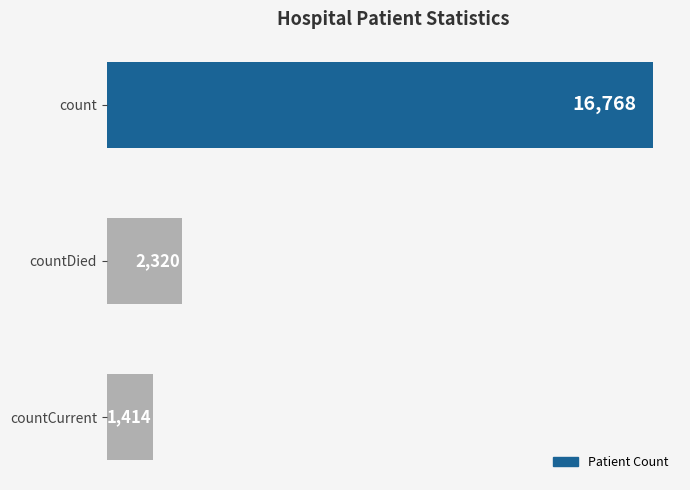

What is the difference between the maximum and minimum values?

15354